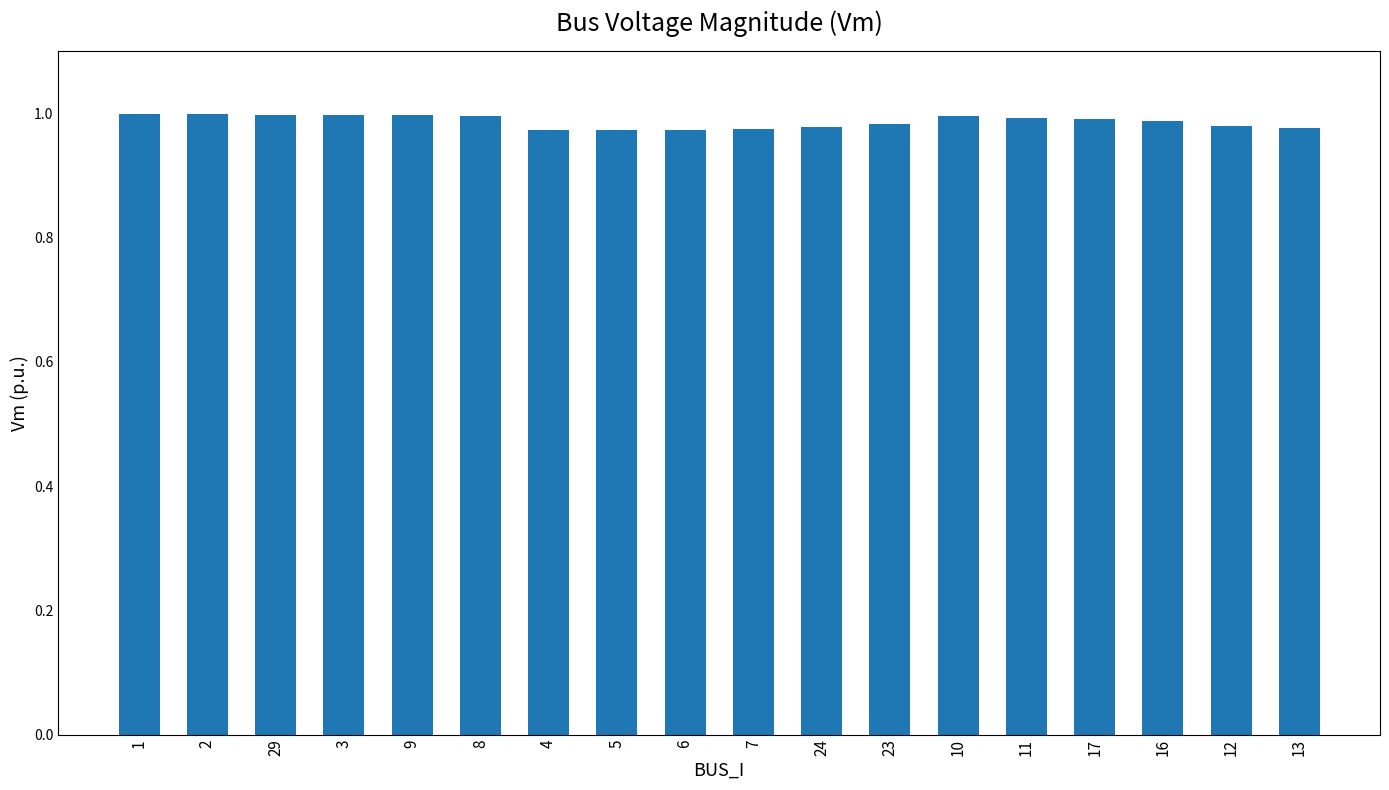

Is it true that the value at 16 is 1.0?

True